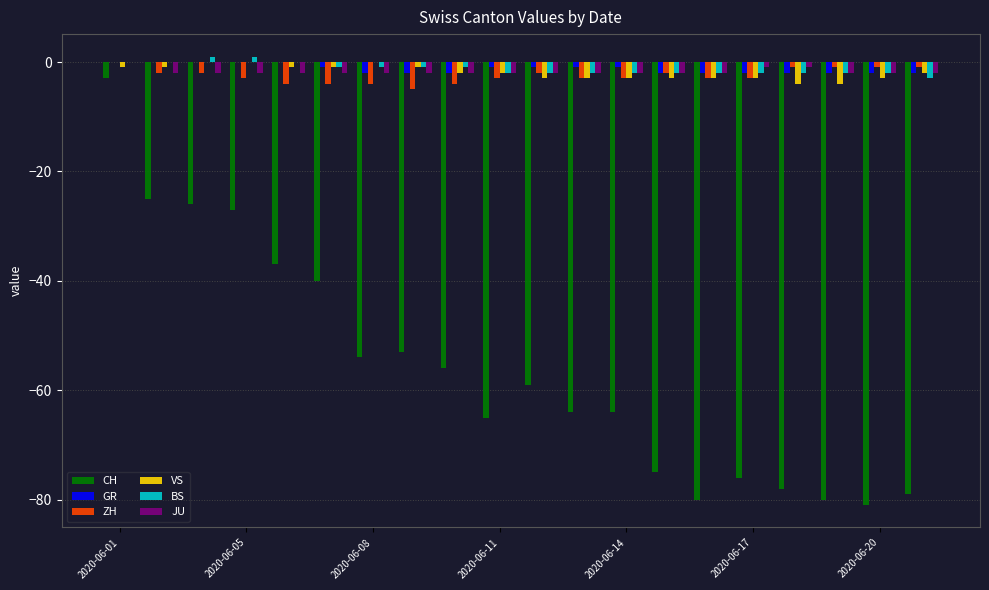

What is the value of the JU bar at the 14th from the left?

-2